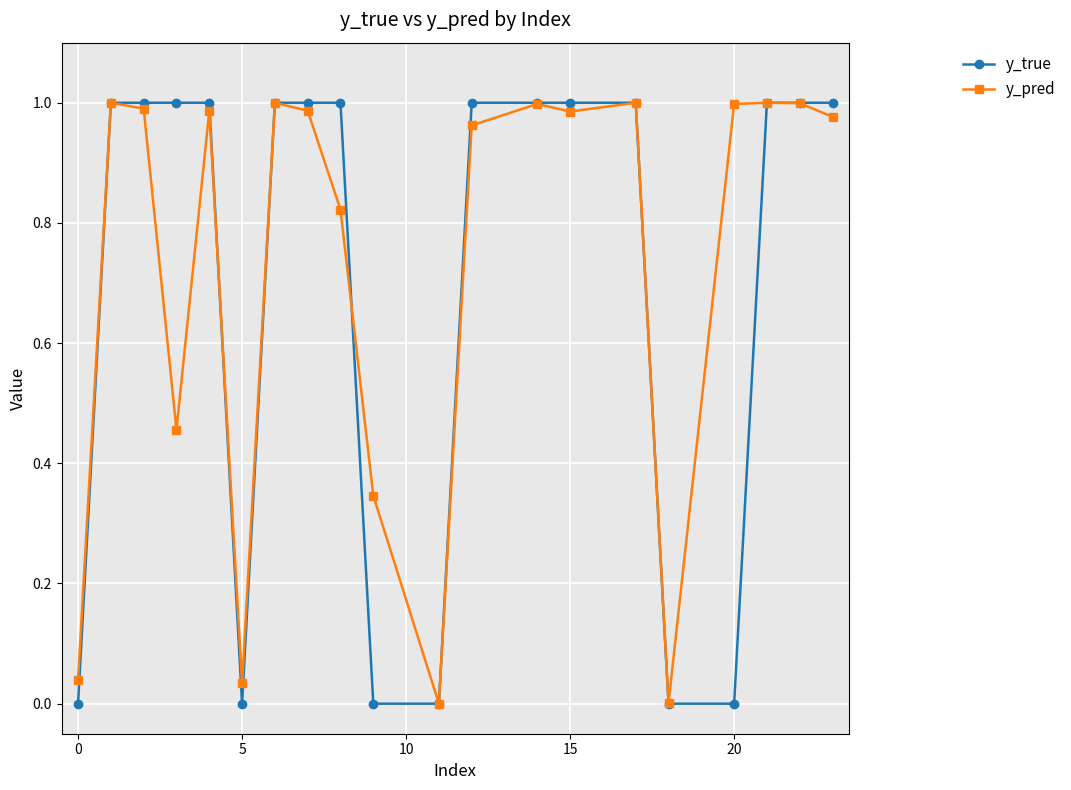

Which series has the widest spread of values?

y_true